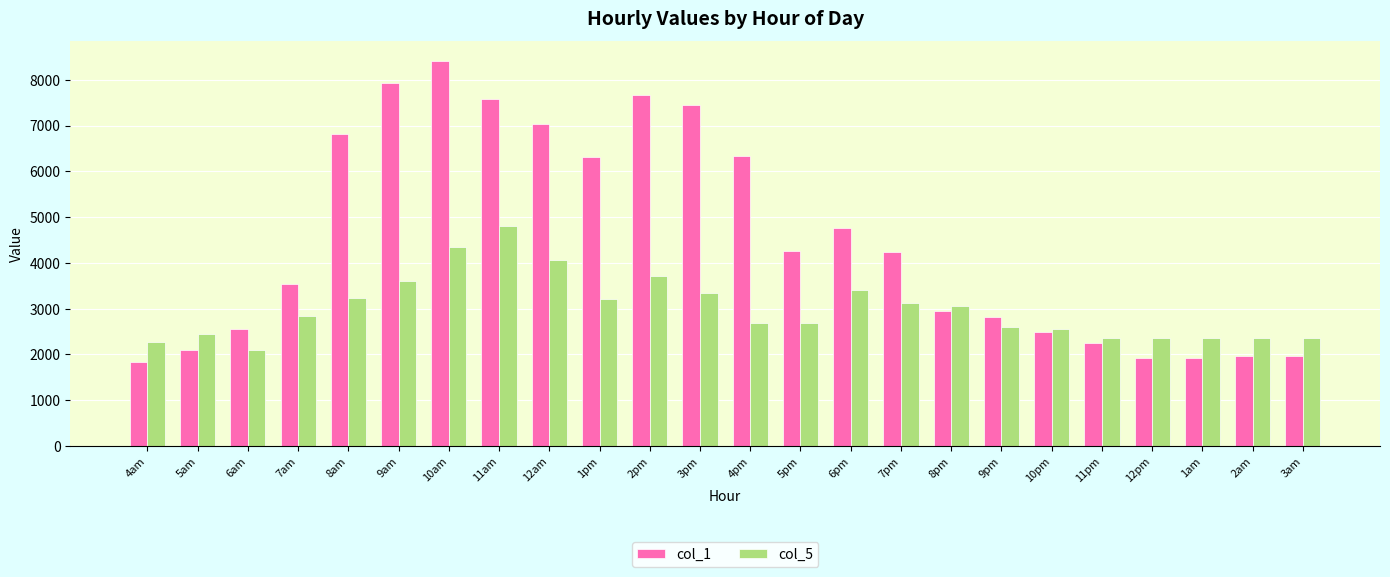

Is the value of col_5 at 12pm greater than the value of col_1 at 7pm?

No